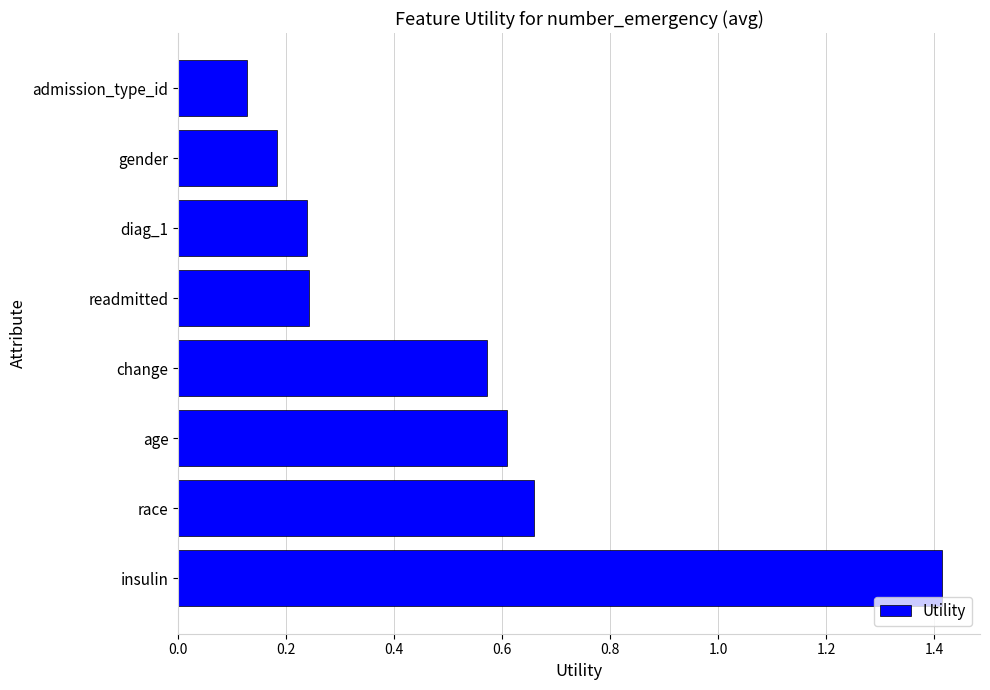

Between gender and change, which is larger?

change